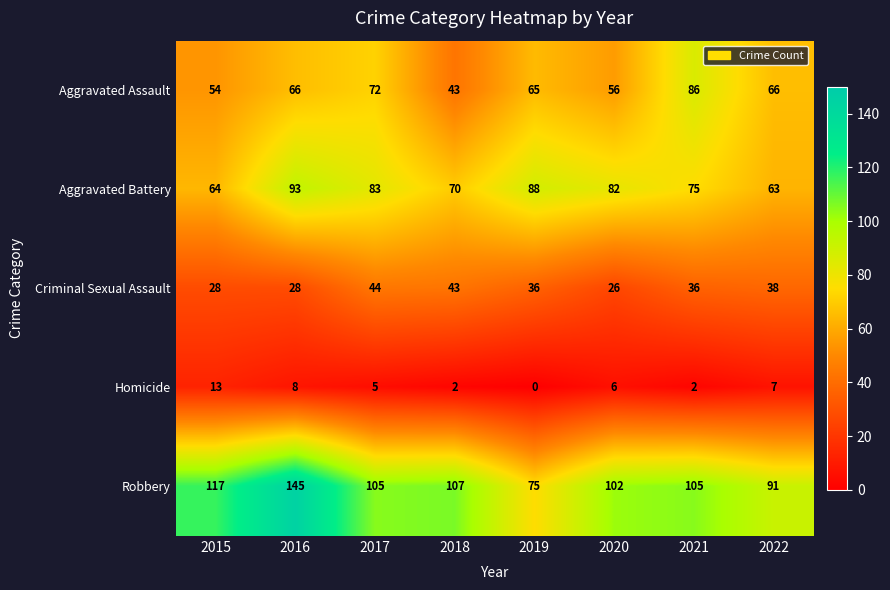

What is the difference between the maximum and minimum values in the Criminal Sexual Assault series?

18